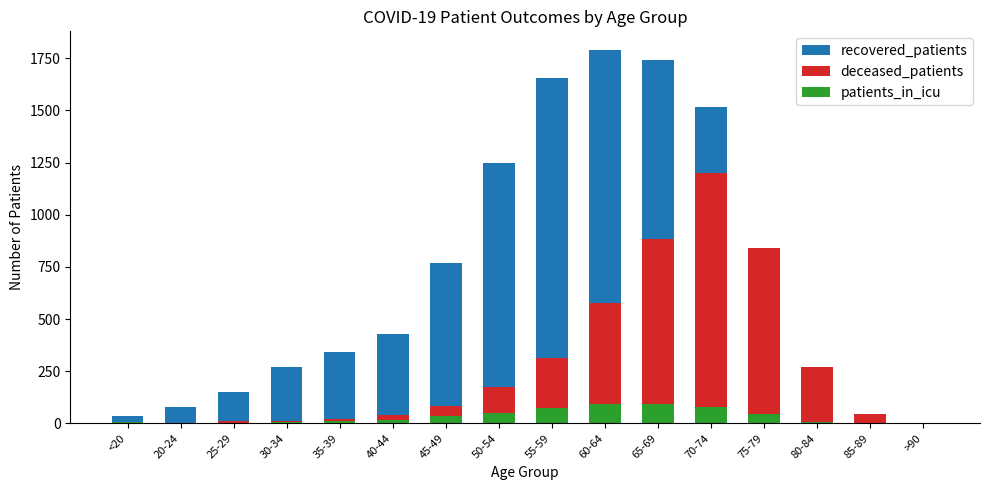

What is the label of the 12th bar from the left?

70-74